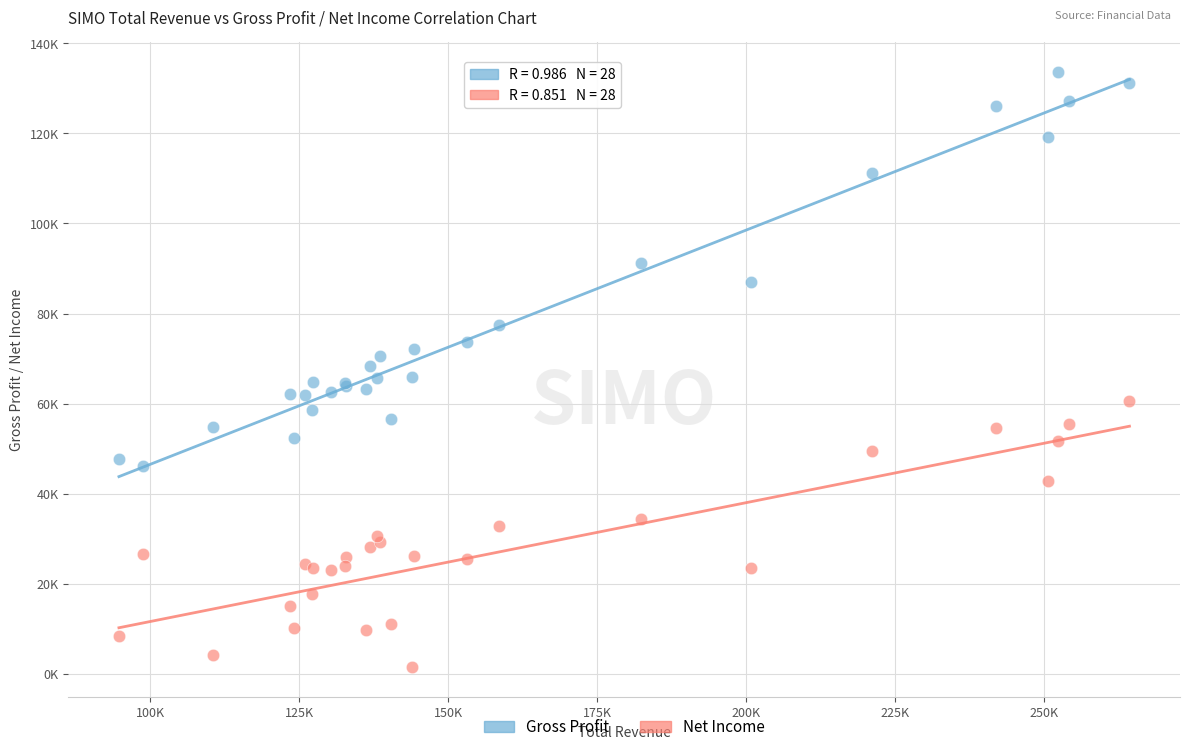

Which series reaches the maximum Y coordinate?

Gross Profit